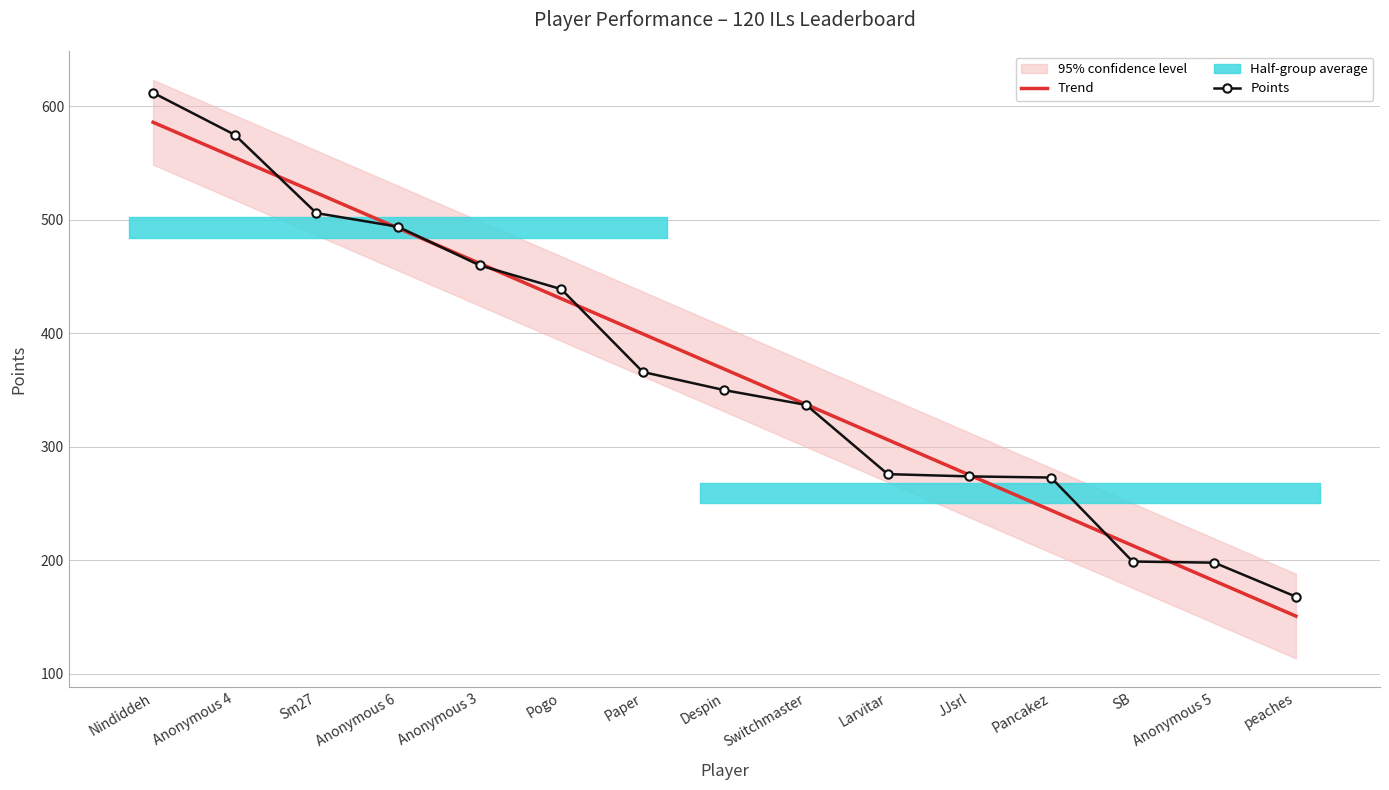

Reading left to right, what are all the values shown in this chart?

Trend: 586.0	554.9	523.9	492.8	461.7	430.6	399.5	368.5	337.4	306.3	275.2	244.2	213.1	182.0	150.9
Points: 612.0	575.0	506.0	494.0	460.0	439.0	366.0	350.0	337.0	276.0	274.0	273.0	199.0	198.0	168.0